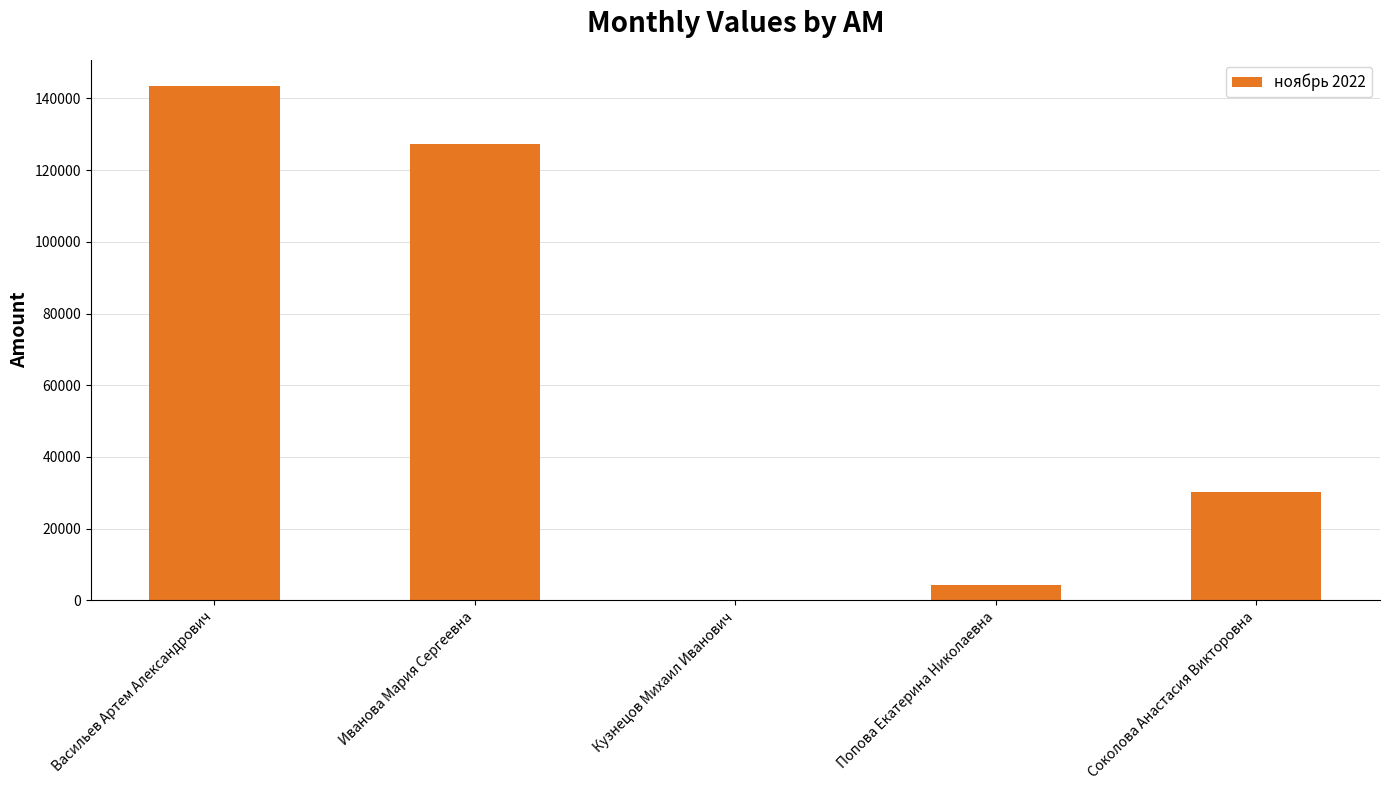

Reading left to right, list all the values displayed in this chart.

143595	127200	0	4220	30280